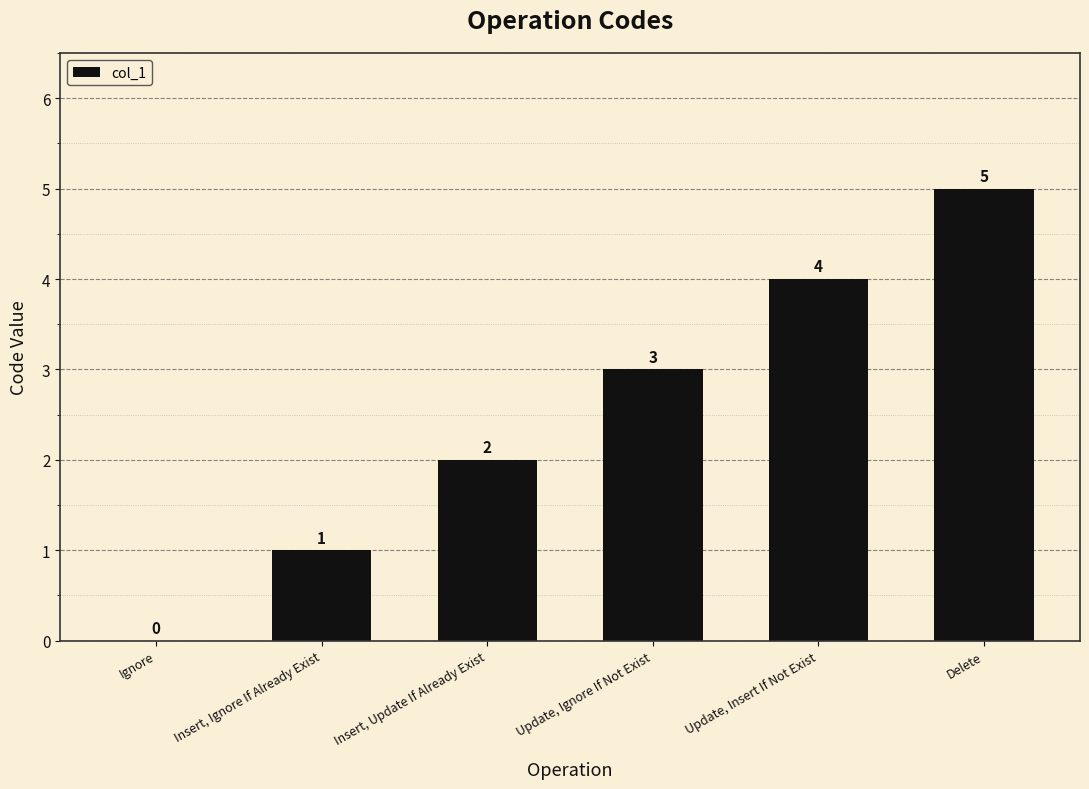

What is the sum of all values?

15